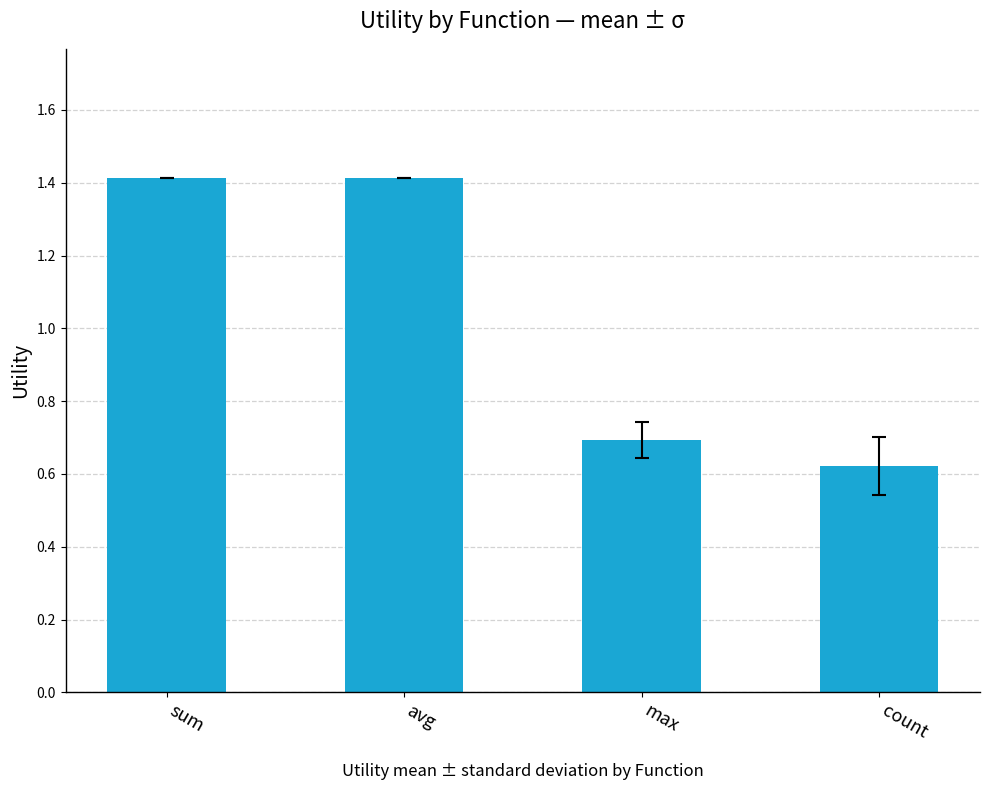

The value at sum is 1.4. True or false?

True